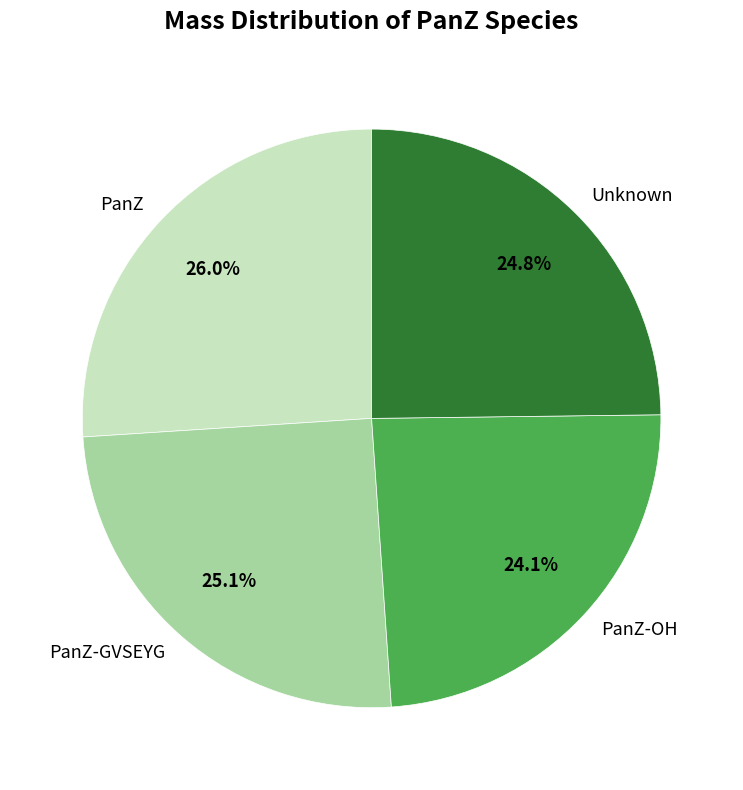

How many segments does this pie chart have?

4